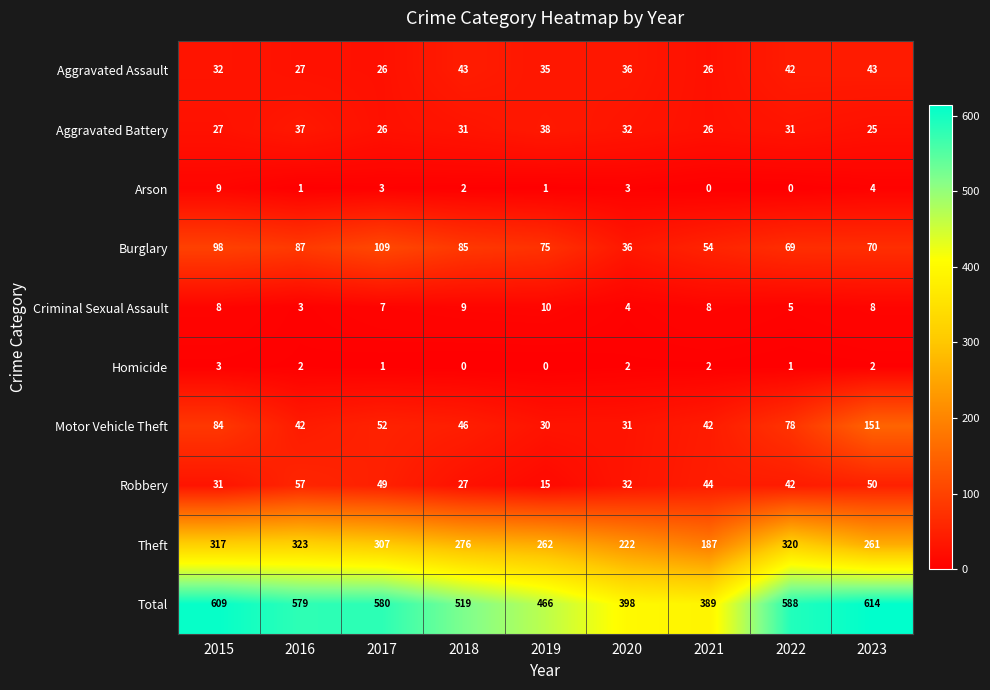

True or false: Motor Vehicle Theft has a value of 42 at 2021.

True